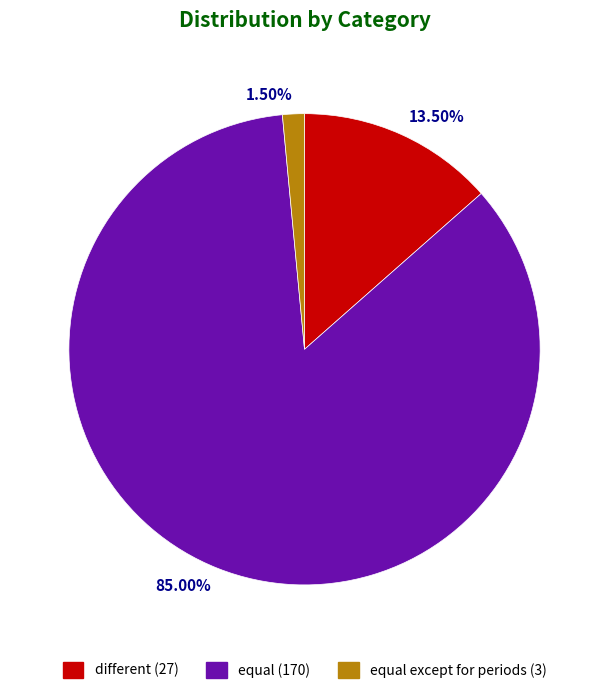

How many segments does this pie chart have?

3